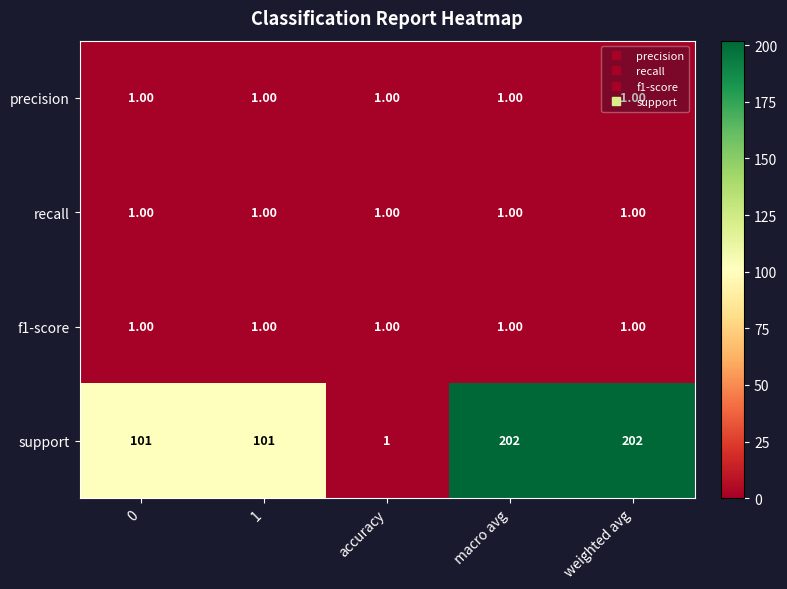

Which series changed the most between 0 and macro avg?

support